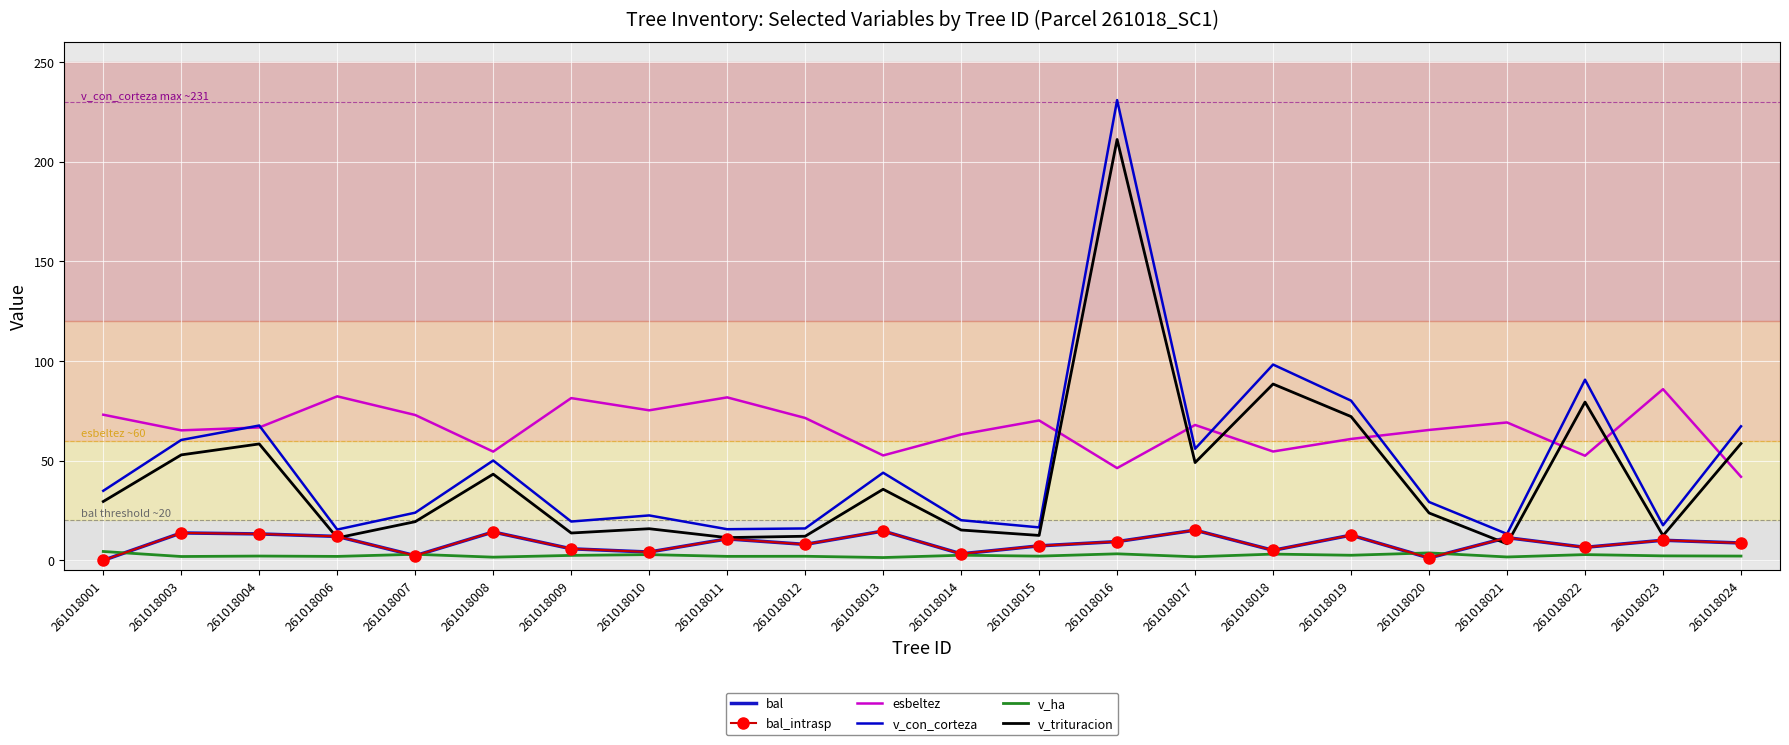

What is the value of the bal point at the 12th from the left?

3.3